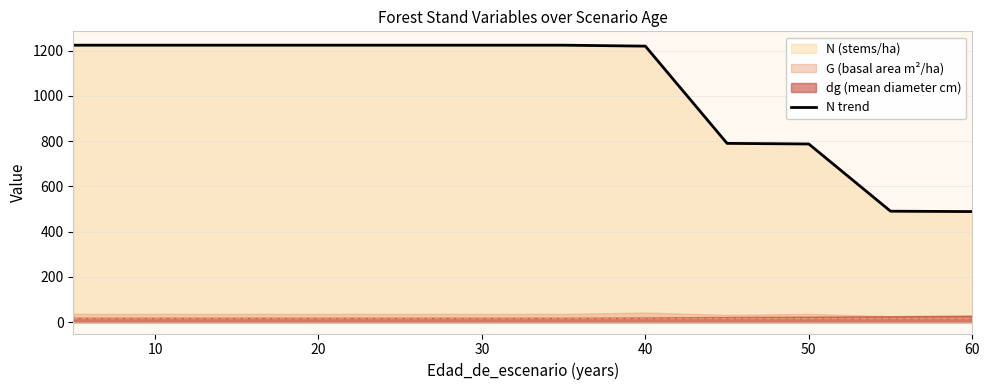

The N trend series shows 713.9 at 30. True or false?

False